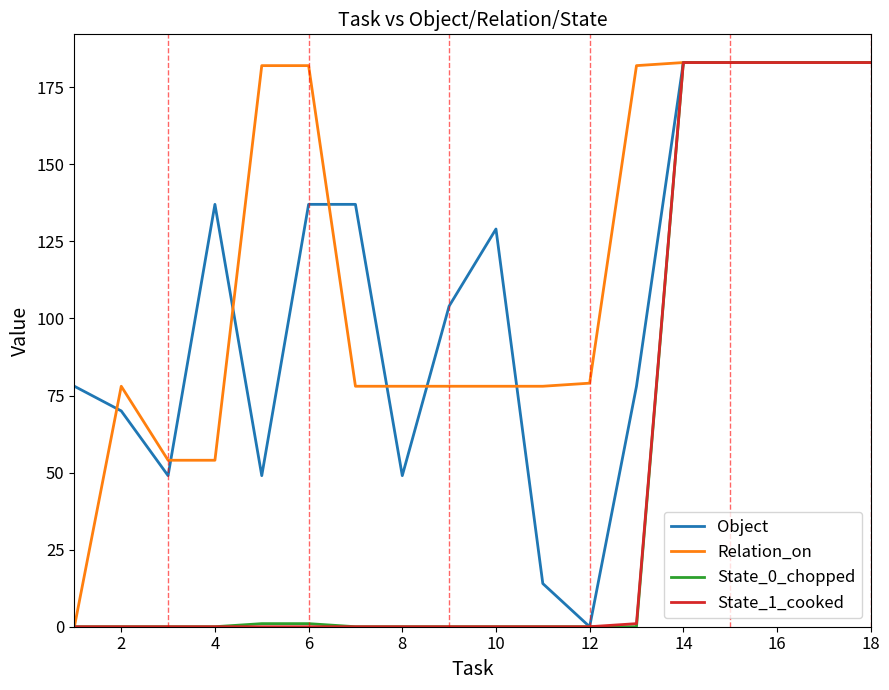

Which series has the largest total across all categories?

Relation_on